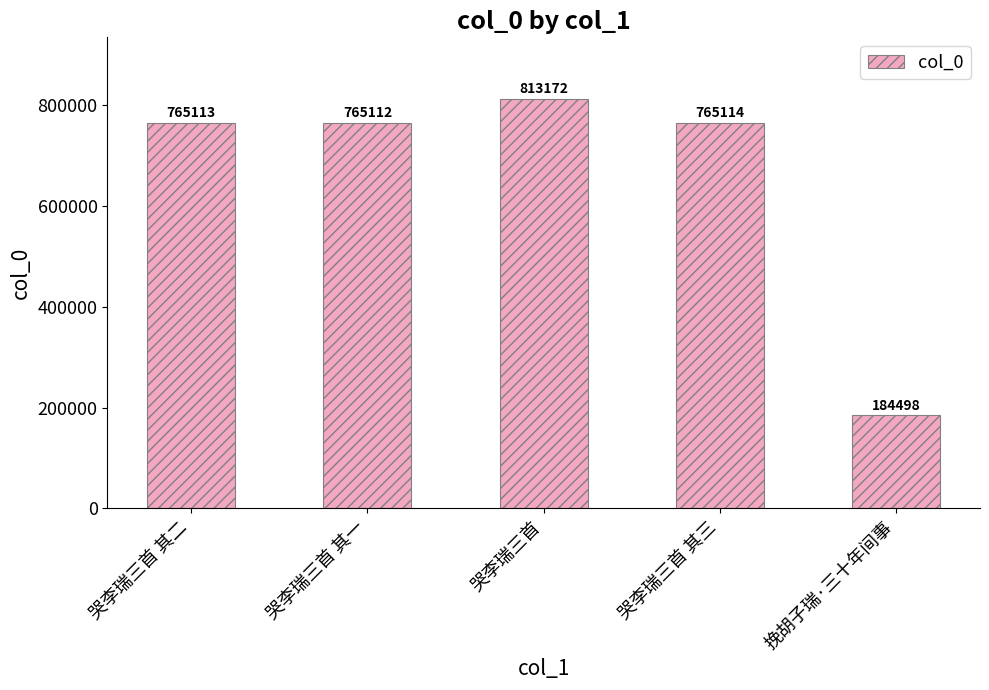

Rank the categories by value from lowest to highest.

挽胡子瑞·三十年间事, 哭李瑞三首 其一, 哭李瑞三首 其二, 哭李瑞三首 其三, 哭李瑞三首